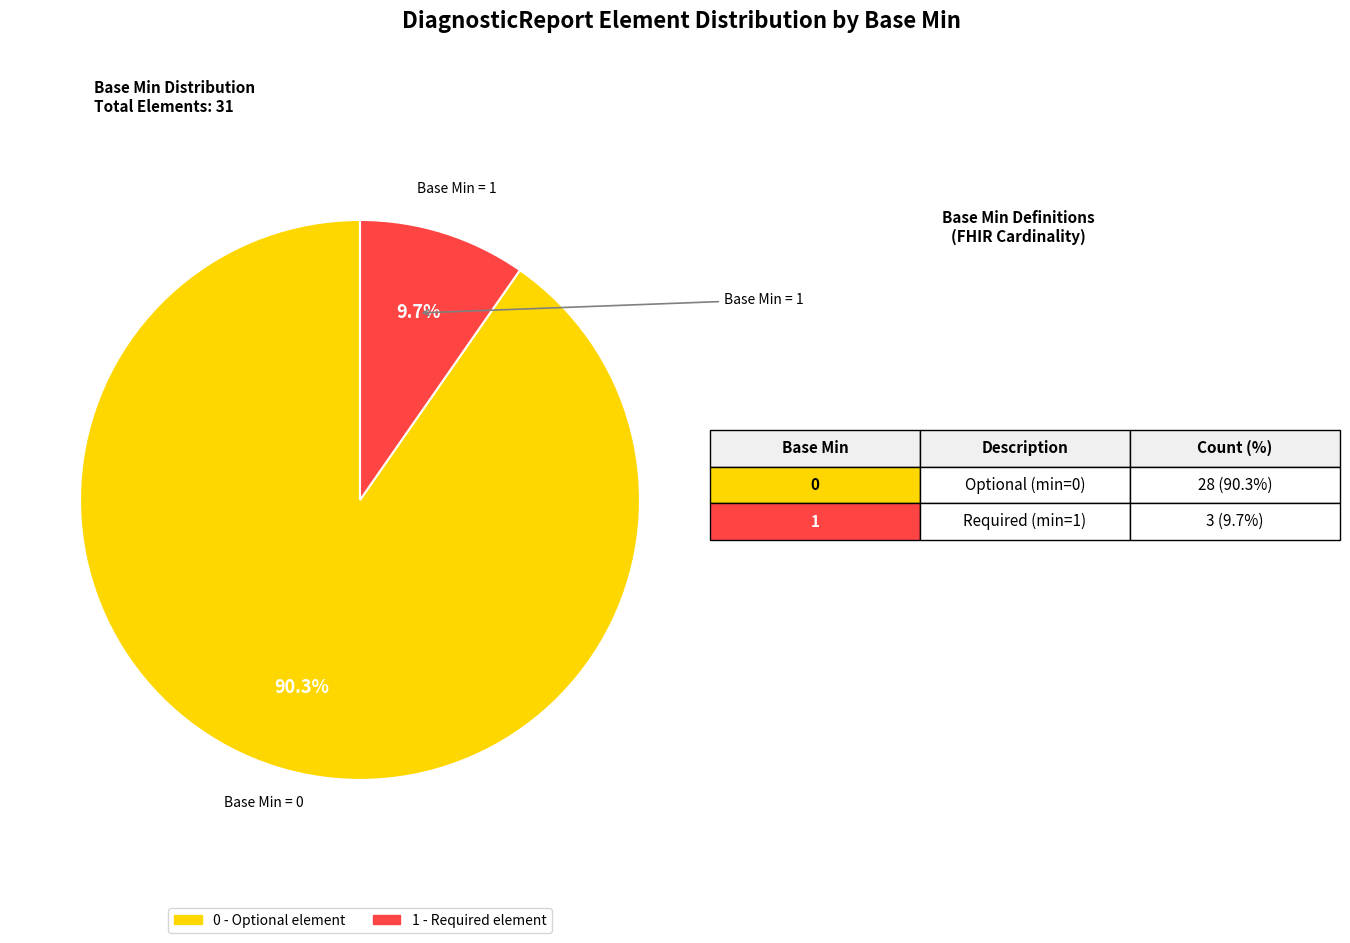

Is there a majority slice in this chart?

Yes